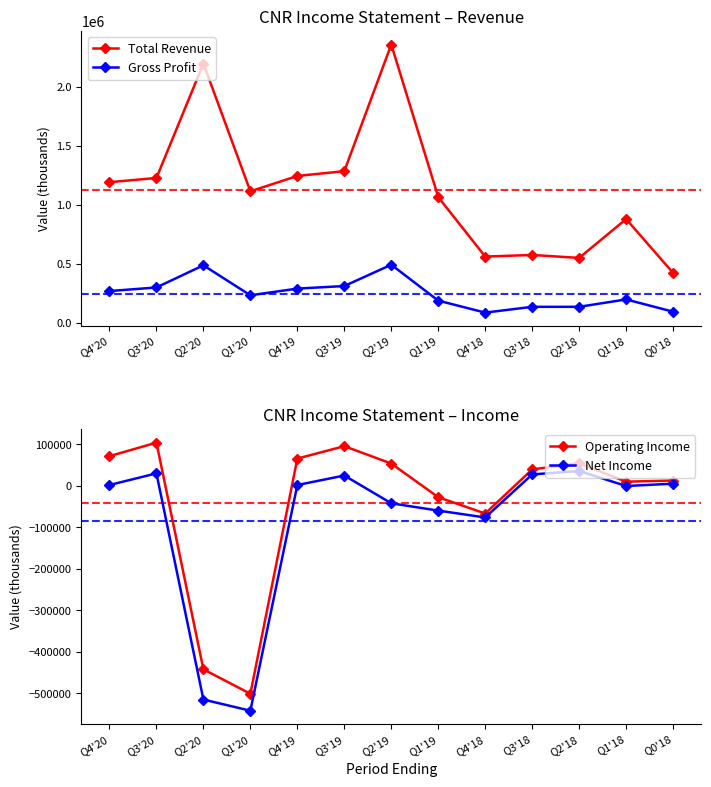

True or false: Gross Profit and Net Income cross at least once.

False